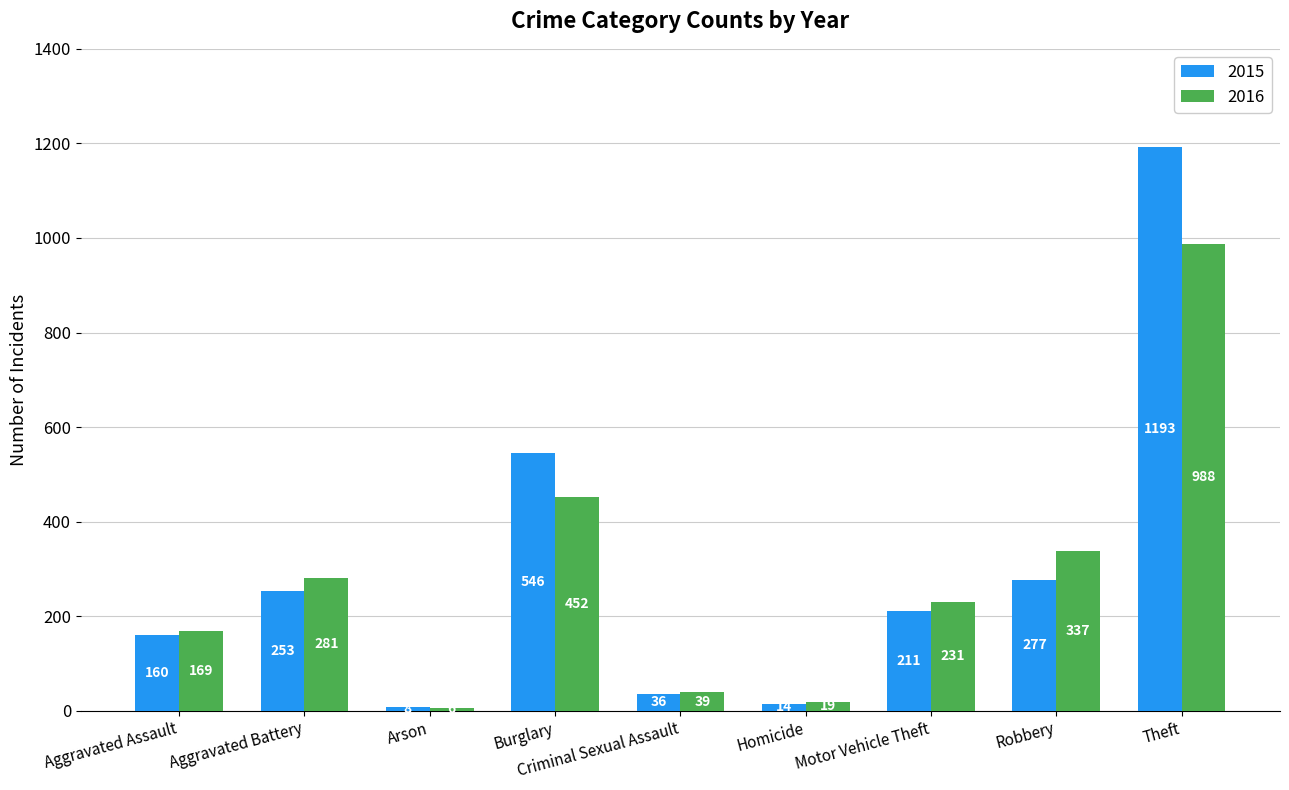

Reading right to left, what are all the values shown in this chart?

2015: 1193	277	211	14	36	546	8	253	160
2016: 988	337	231	19	39	452	6	281	169